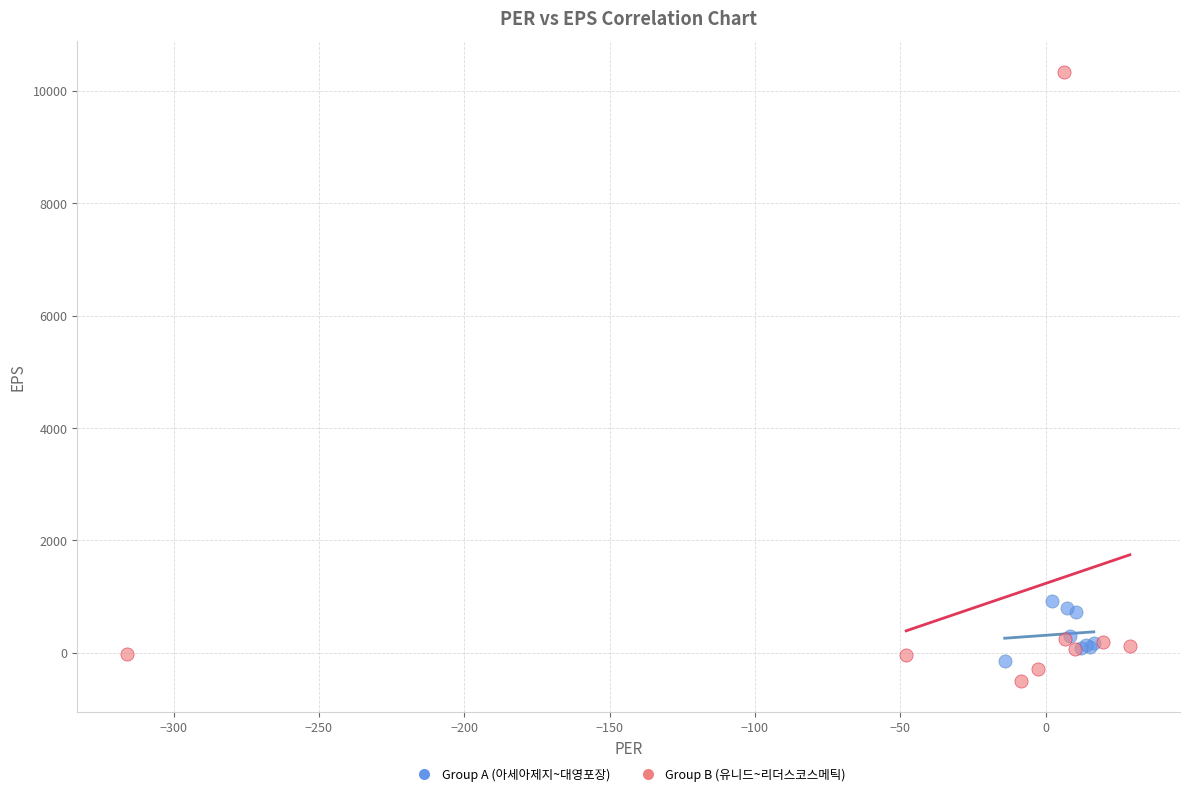

Which series has the widest spread of Y values?

Group B (유니드~리더스코스메틱)